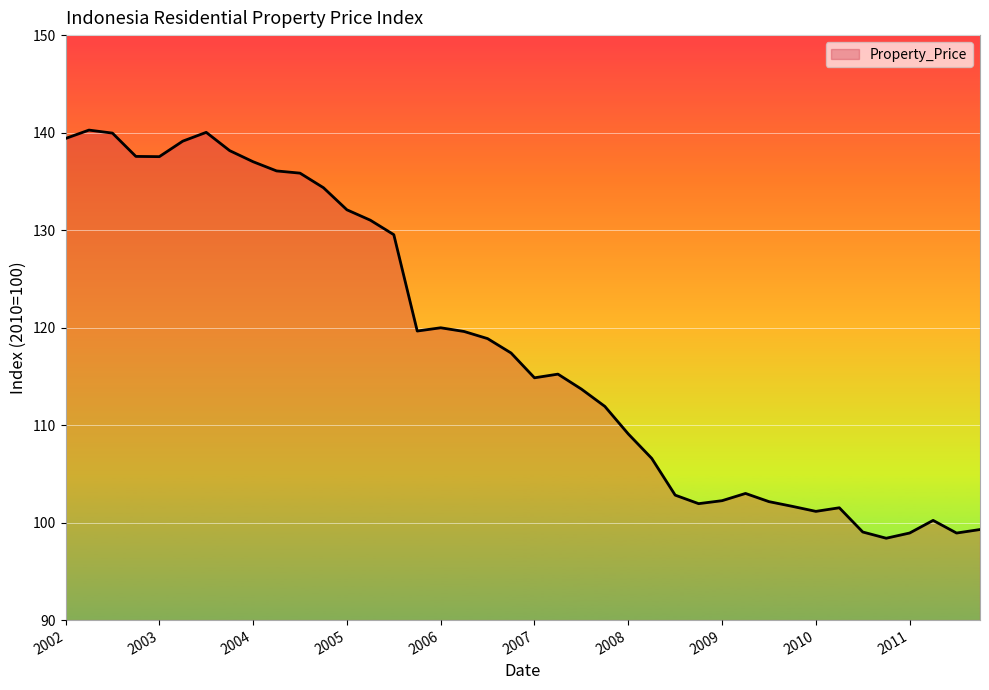

What is the minimum value shown in the chart?

98.4